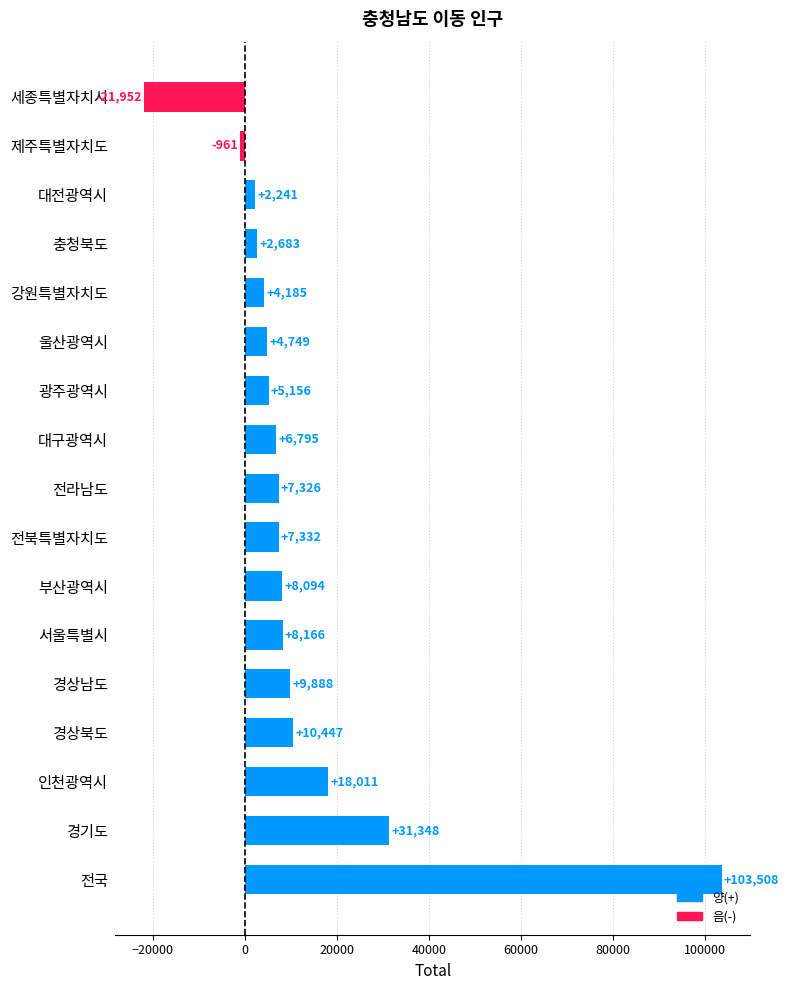

The value at 강원특별자치도 is 4185. True or false?

True